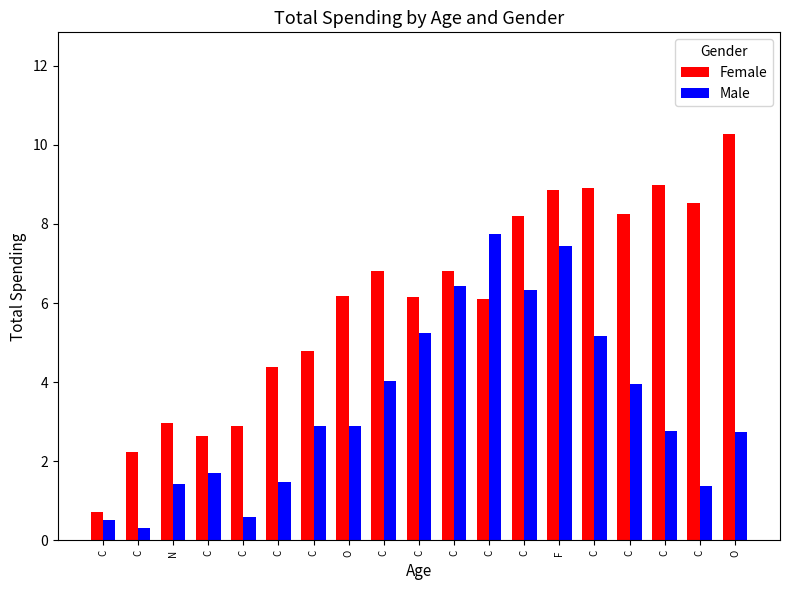

Rank the series by their average value, from highest to lowest.

Female, Male